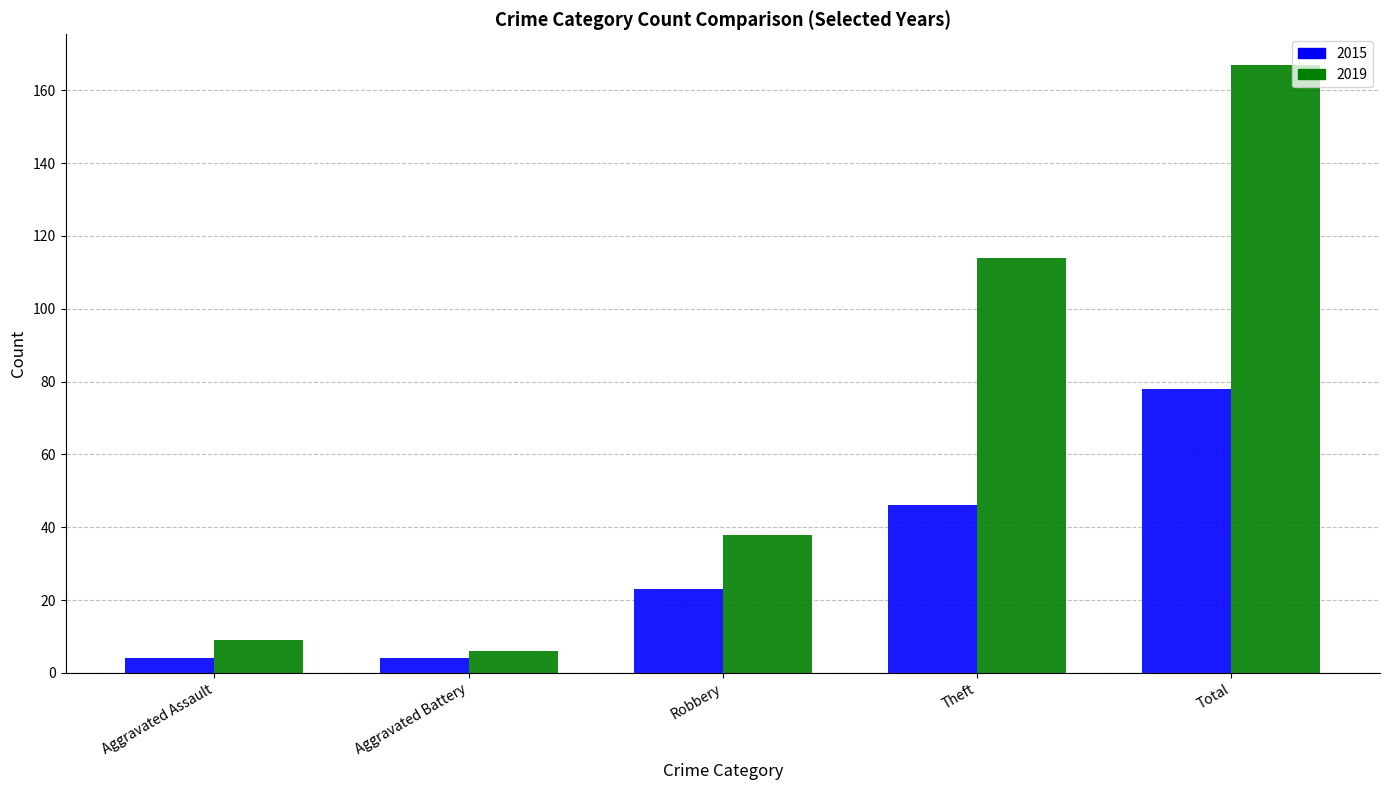

At which label is 2015 closest to 41?

Theft